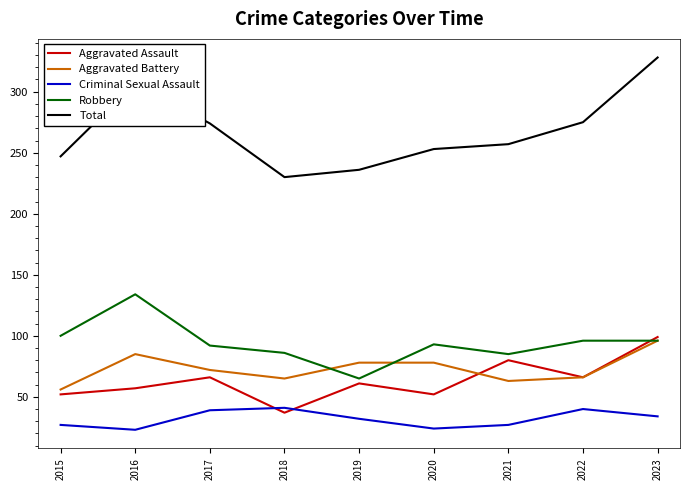

What is the sum of all Aggravated Assault values?

570